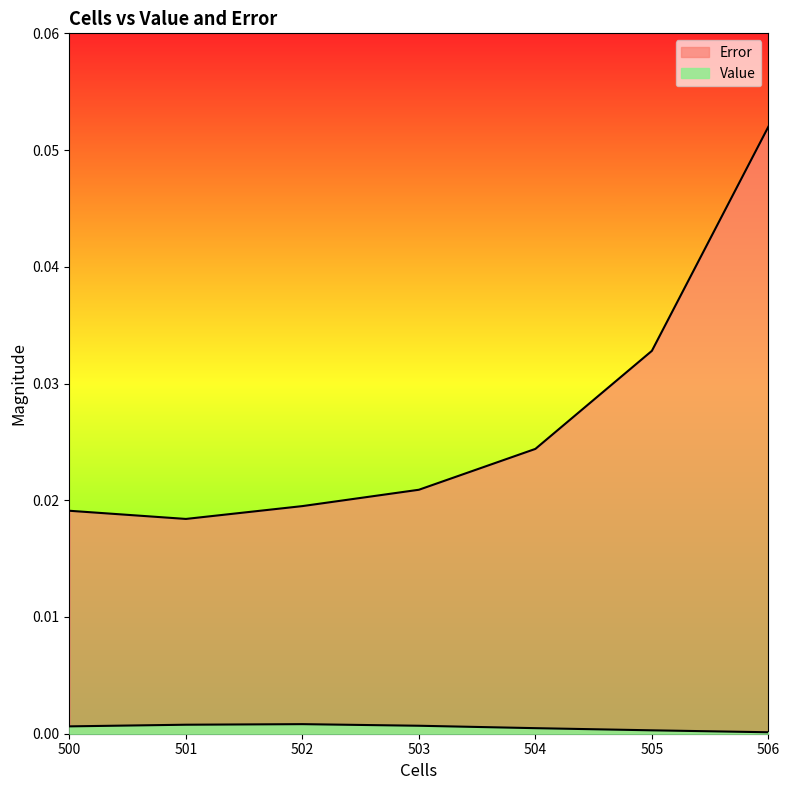

True or false: Value and Error cross at least once.

False